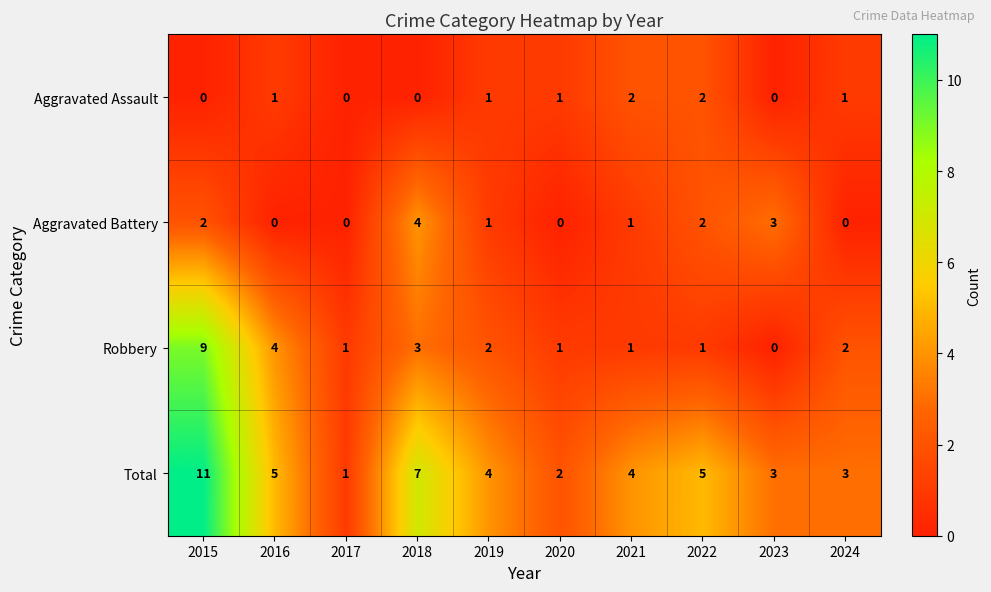

What is the difference between the second highest and second lowest values in the Total series?

5